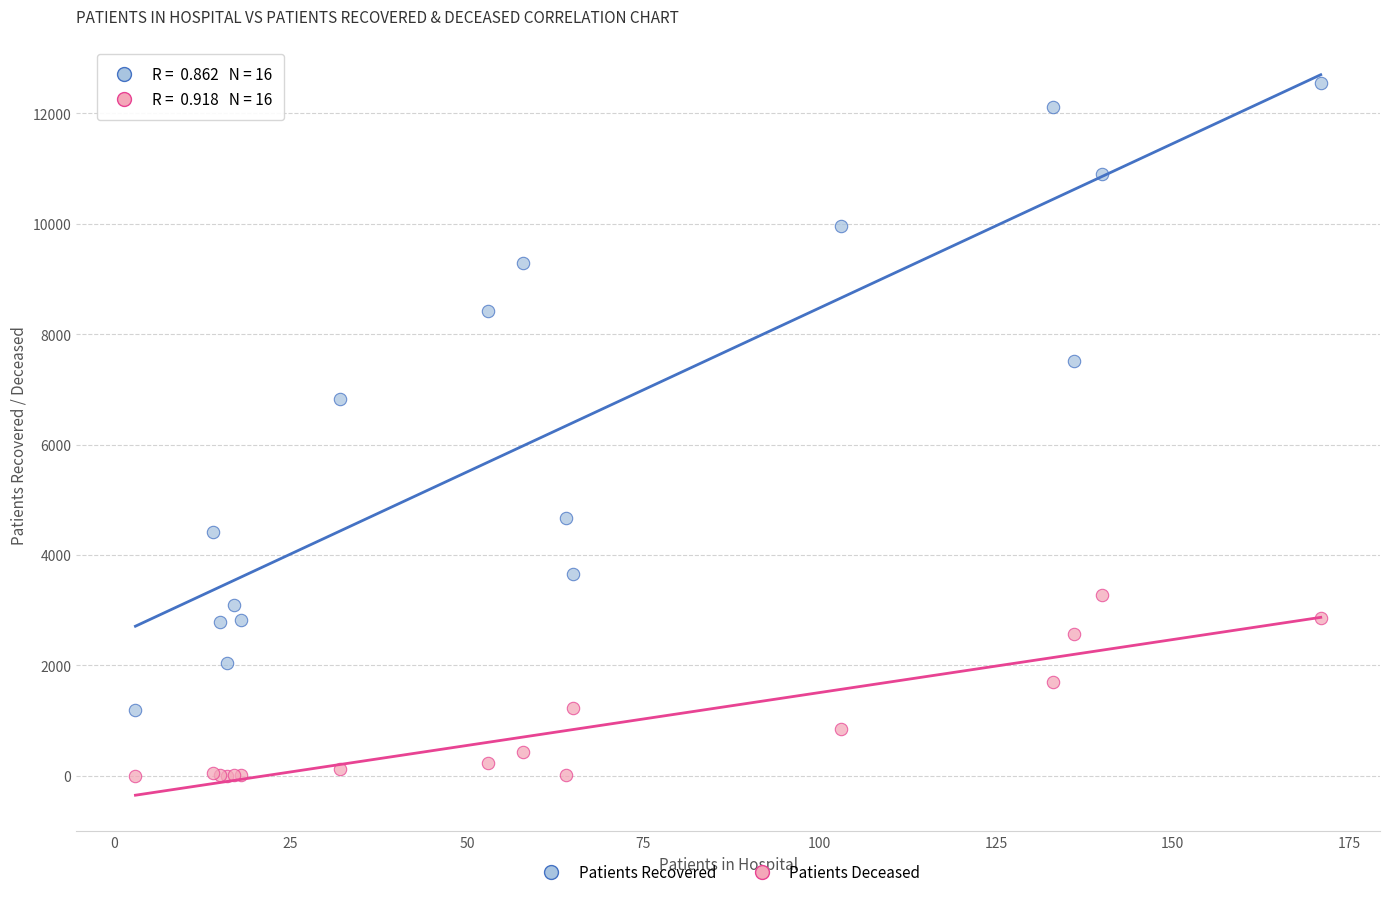

What are all the series names shown in the legend?

Patients Recovered, Patients Deceased